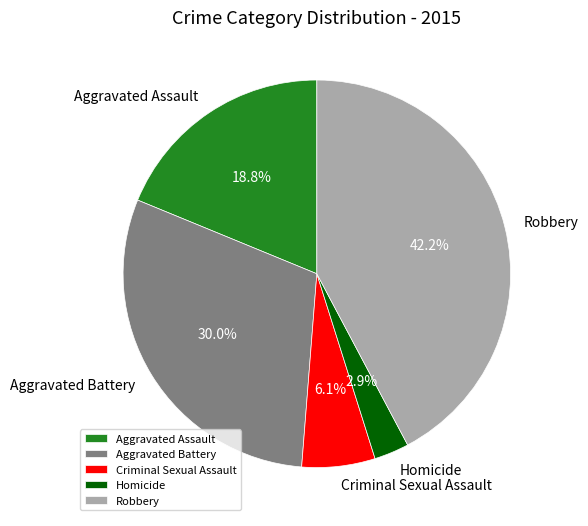

What percentage do Criminal Sexual Assault and Aggravated Battery together represent?

36.1%